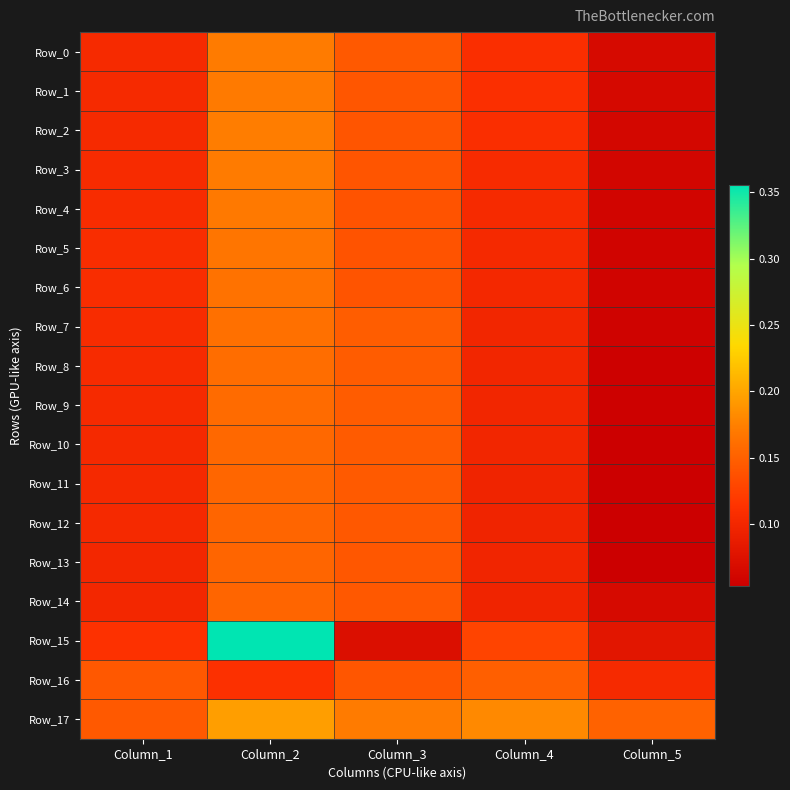

Reading right to left, what are all the values shown in this chart?

Row_0: Column_5=0.1	Column_4=0.1	Column_3=0.1	Column_2=0.2	Column_1=0.1
Row_1: Column_5=0.1	Column_4=0.1	Column_3=0.1	Column_2=0.2	Column_1=0.1
Row_2: Column_5=0.1	Column_4=0.1	Column_3=0.1	Column_2=0.2	Column_1=0.1
Row_3: Column_5=0.1	Column_4=0.1	Column_3=0.1	Column_2=0.2	Column_1=0.1
Row_4: Column_5=0.1	Column_4=0.1	Column_3=0.1	Column_2=0.2	Column_1=0.1
Row_5: Column_5=0.1	Column_4=0.1	Column_3=0.1	Column_2=0.2	Column_1=0.1
Row_6: Column_5=0.1	Column_4=0.1	Column_3=0.1	Column_2=0.2	Column_1=0.1
Row_7: Column_5=0.1	Column_4=0.1	Column_3=0.1	Column_2=0.2	Column_1=0.1
Row_8: Column_5=0.1	Column_4=0.1	Column_3=0.1	Column_2=0.2	Column_1=0.1
Row_9: Column_5=0.1	Column_4=0.1	Column_3=0.1	Column_2=0.2	Column_1=0.1
Row_10: Column_5=0.1	Column_4=0.1	Column_3=0.1	Column_2=0.2	Column_1=0.1
Row_11: Column_5=0.1	Column_4=0.1	Column_3=0.1	Column_2=0.2	Column_1=0.1
Row_12: Column_5=0.1	Column_4=0.1	Column_3=0.1	Column_2=0.2	Column_1=0.1
Row_13: Column_5=0.1	Column_4=0.1	Column_3=0.1	Column_2=0.2	Column_1=0.1
Row_14: Column_5=0.1	Column_4=0.1	Column_3=0.1	Column_2=0.2	Column_1=0.1
Row_15: Column_5=0.1	Column_4=0.1	Column_3=0.1	Column_2=0.4	Column_1=0.1
Row_16: Column_5=0.1	Column_4=0.1	Column_3=0.1	Column_2=0.1	Column_1=0.1
Row_17: Column_5=0.2	Column_4=0.2	Column_3=0.2	Column_2=0.2	Column_1=0.1